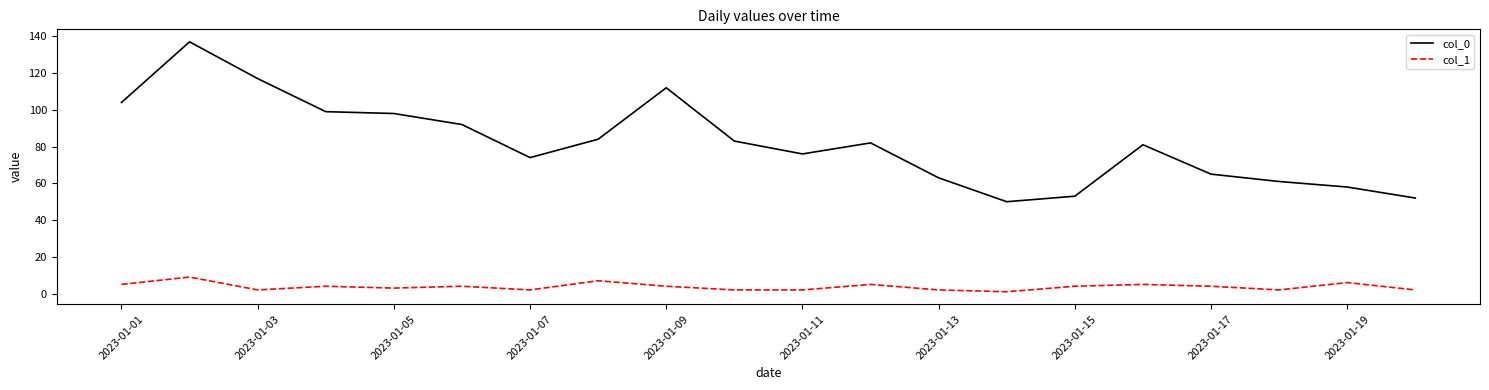

List the series in order of their overall mean, highest first.

col_0, col_1